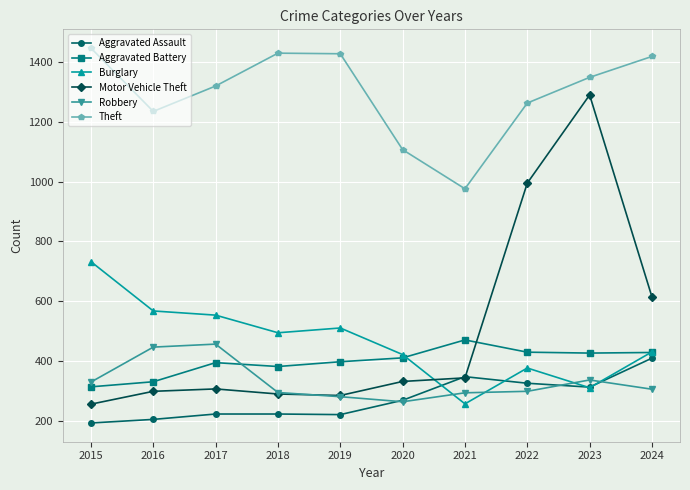

Which series has the largest range (max minus min)?

Motor Vehicle Theft